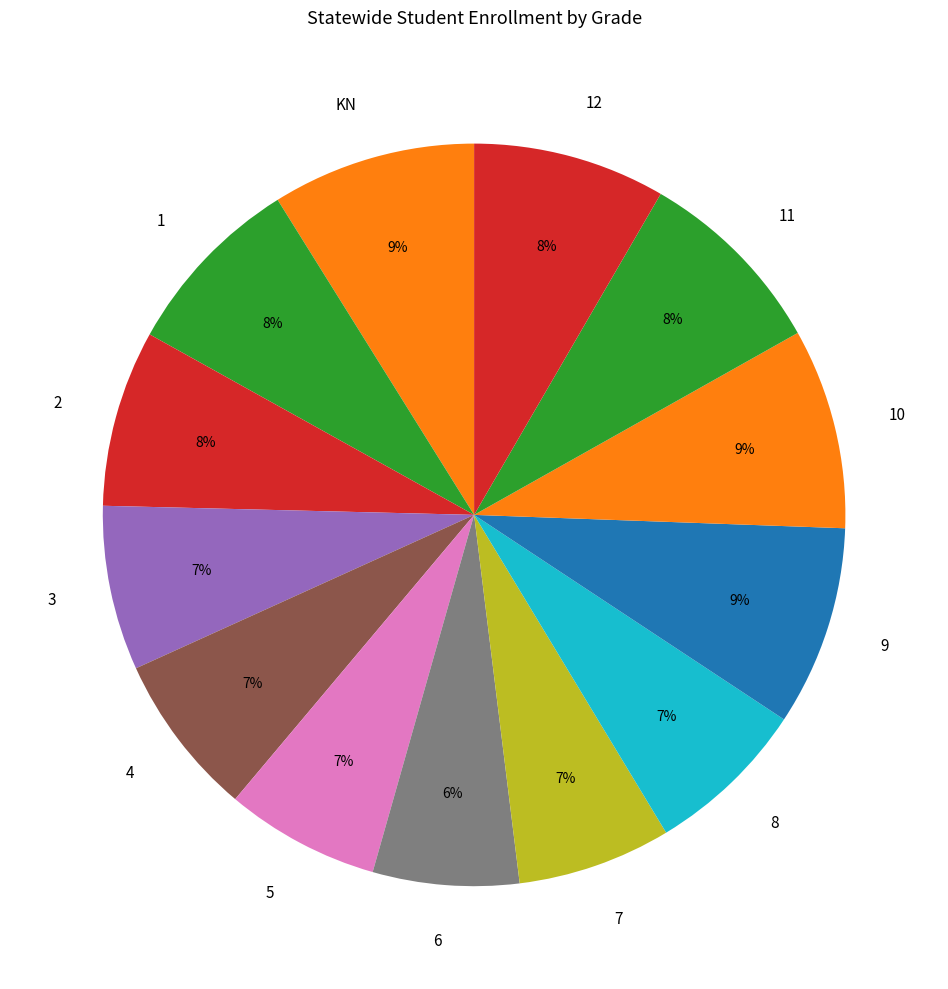

The 5 slice represents 1% of the pie. True or false?

False